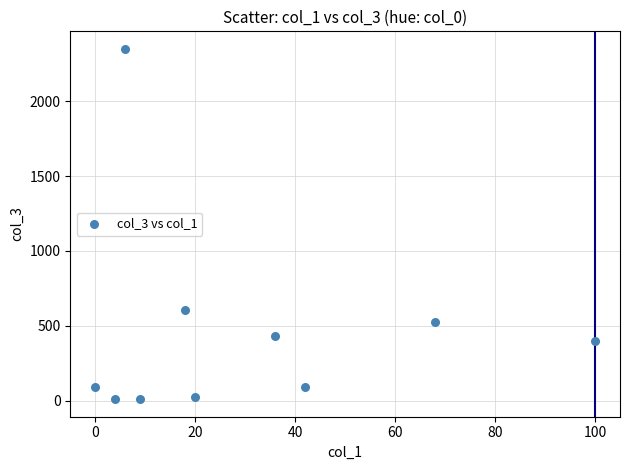

What Y value in the scatter plot is closest to 1179?

603